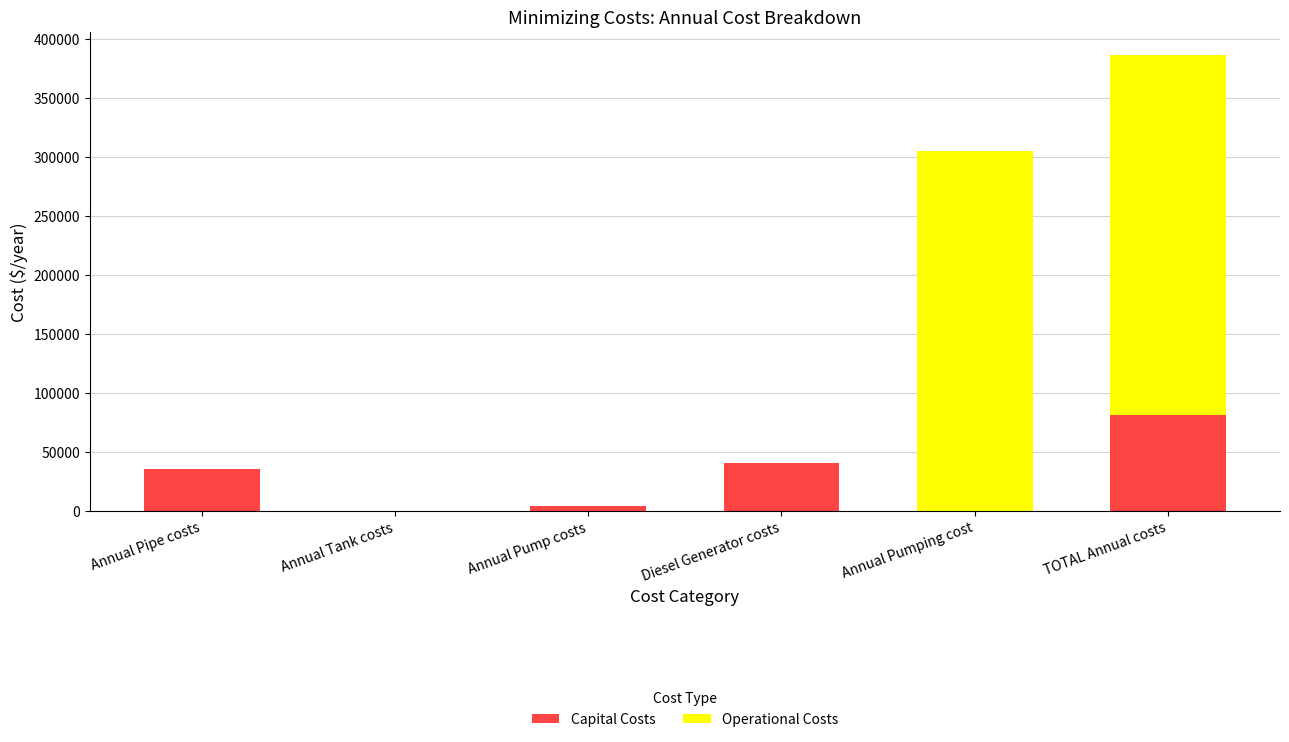

At which label does Capital Costs reach its peak?

TOTAL Annual costs